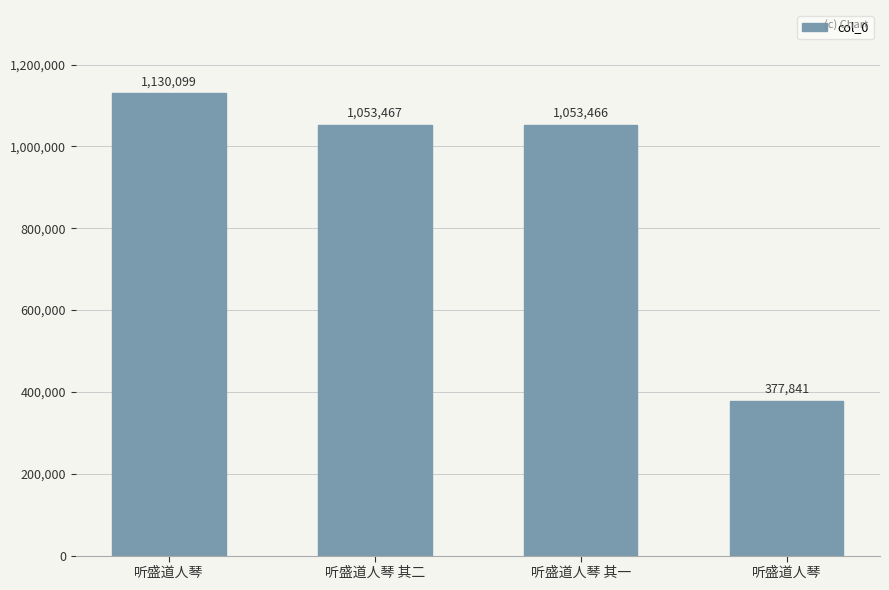

How many values are below 1053467?

2